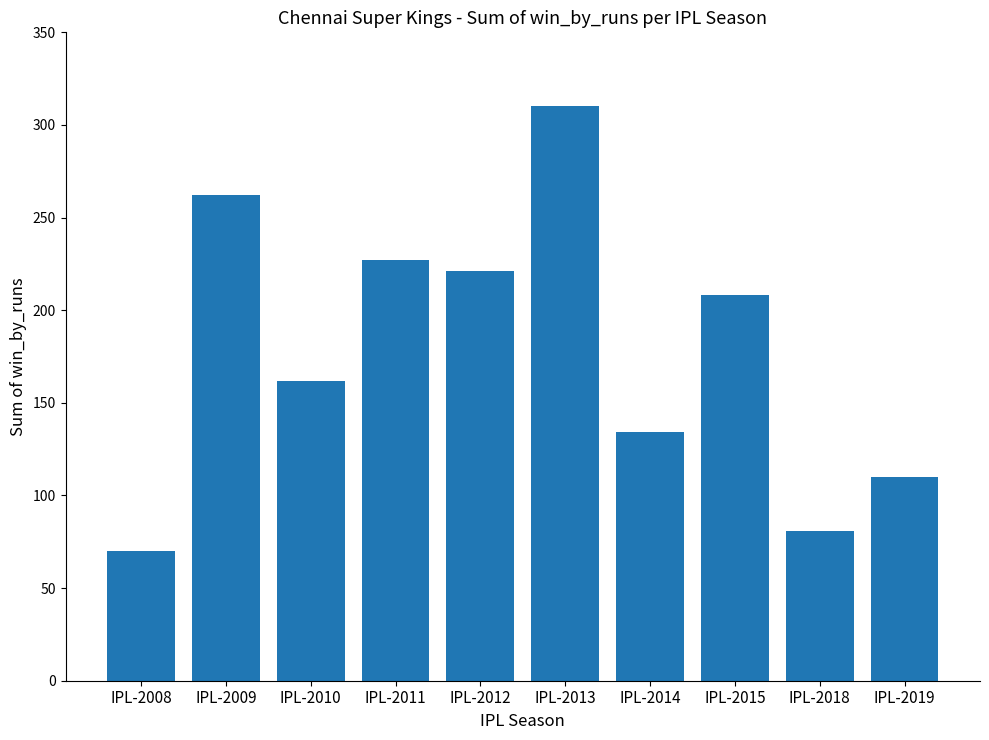

What is the sum of the values at IPL-2011 and IPL-2015?

435